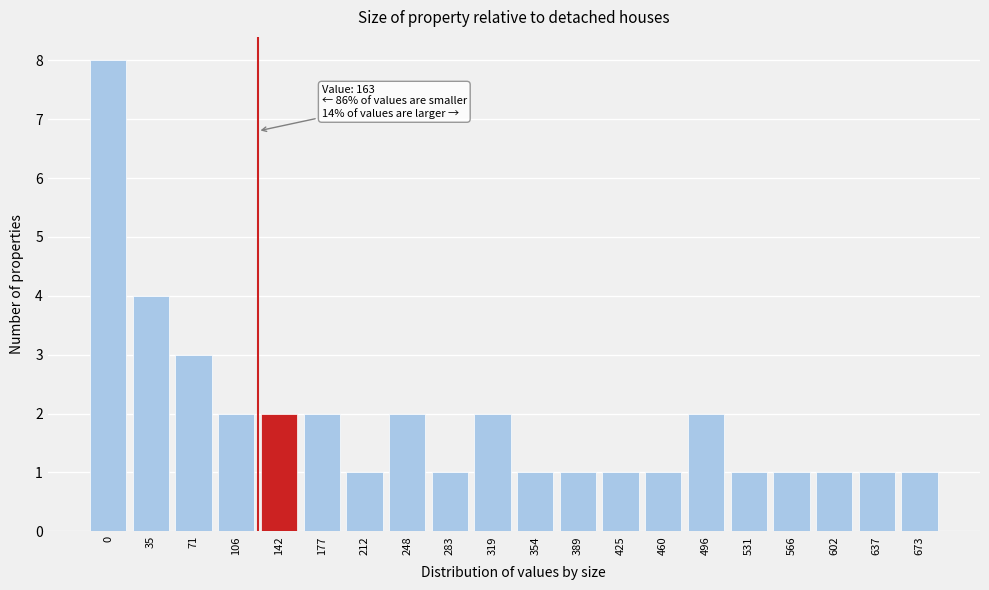

Reading left to right, extract all data points from this chart.

8	4	3	2	2	2	1	2	1	2	1	1	1	1	2	1	1	1	1	1